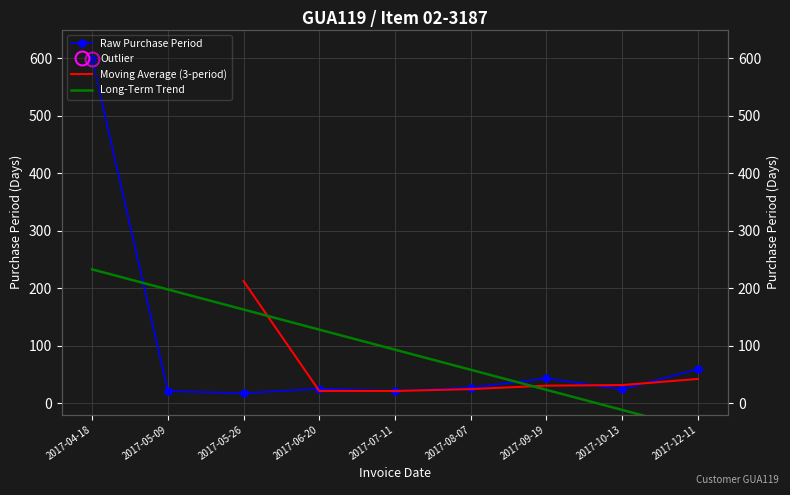

What is the maximum value shown in the chart?

599